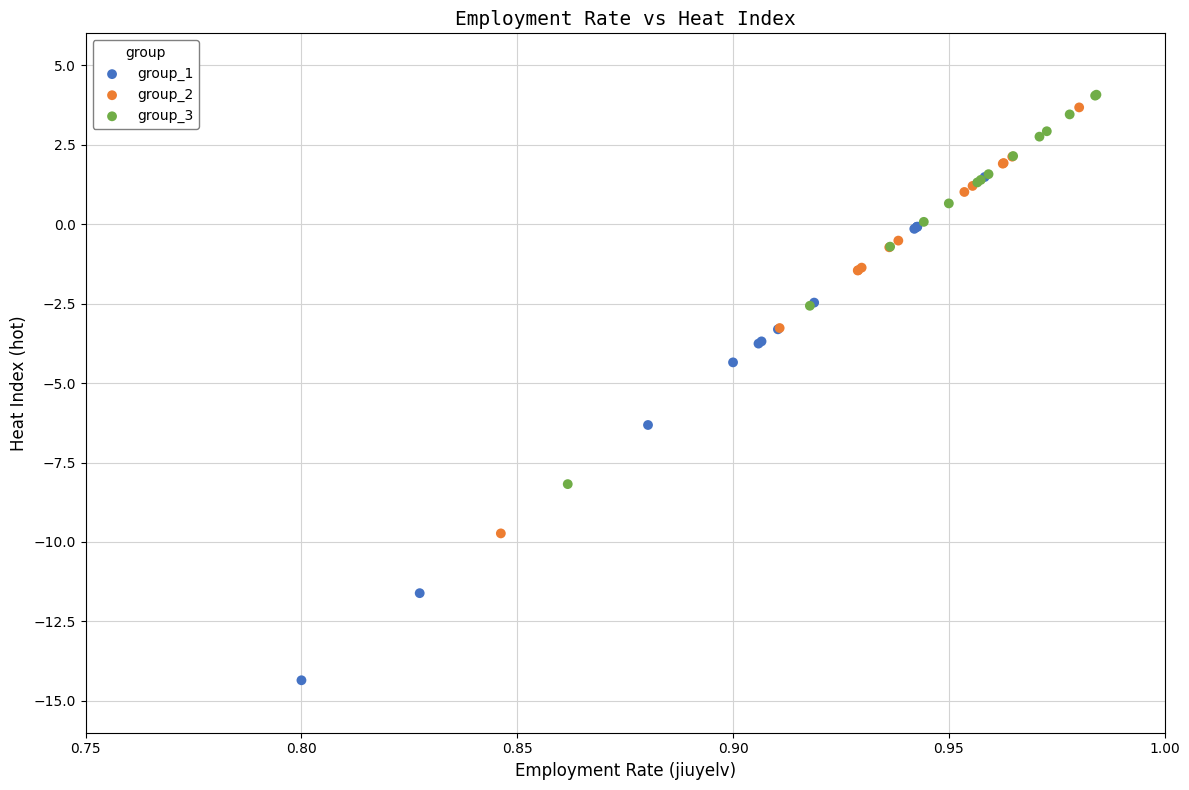

What are all the series names shown in the legend?

group_1, group_2, group_3